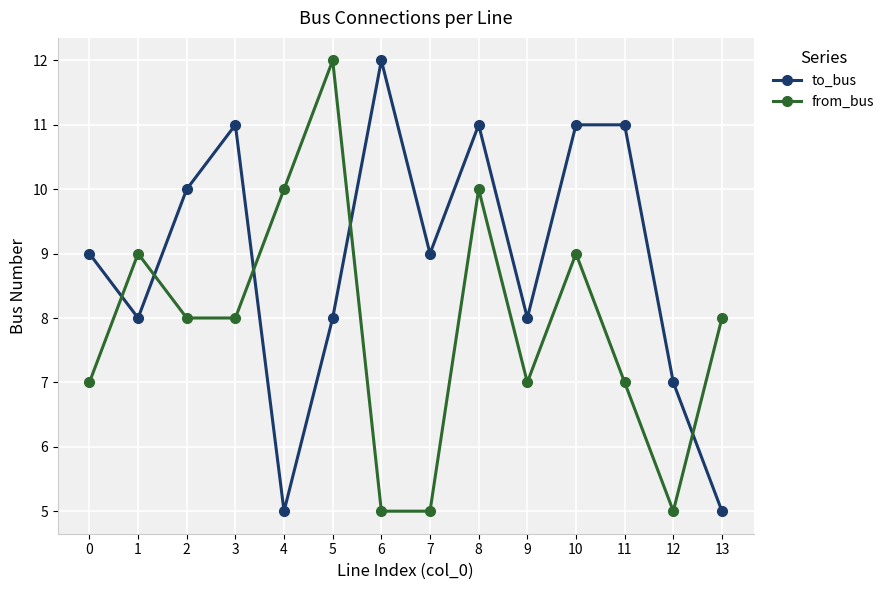

What is the value of the from_bus point at the 10th from the left?

7